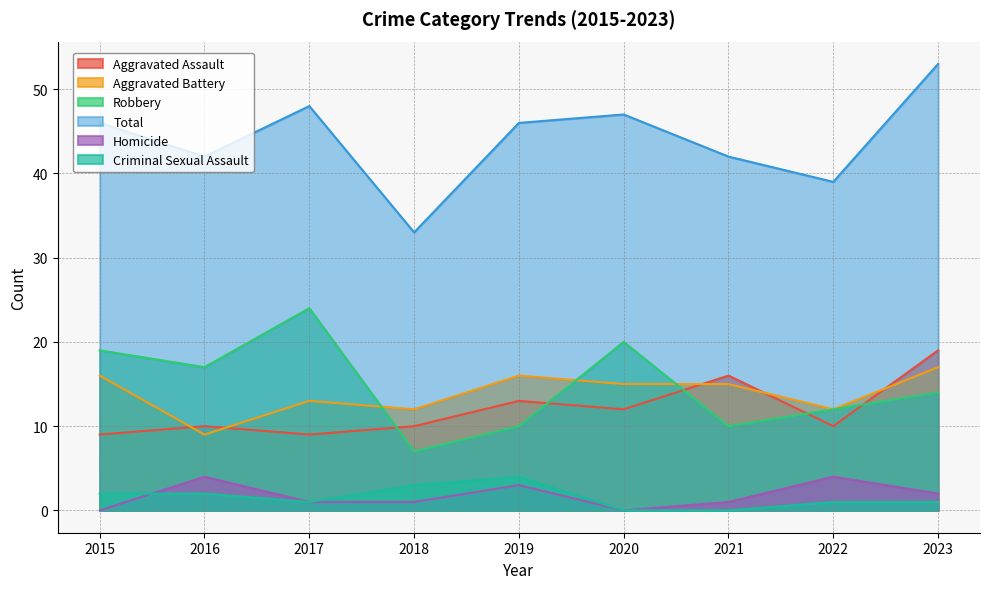

Where does the Criminal Sexual Assault series first go above 1?

2015